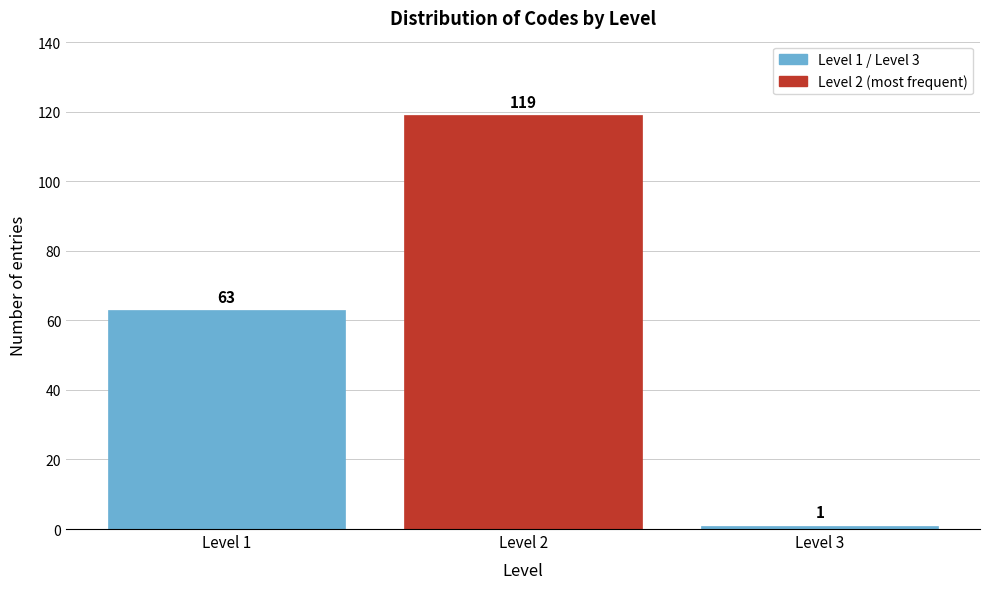

Reading right to left, what are all the values shown in this chart?

Level 3=1	Level 2=119	Level 1=63